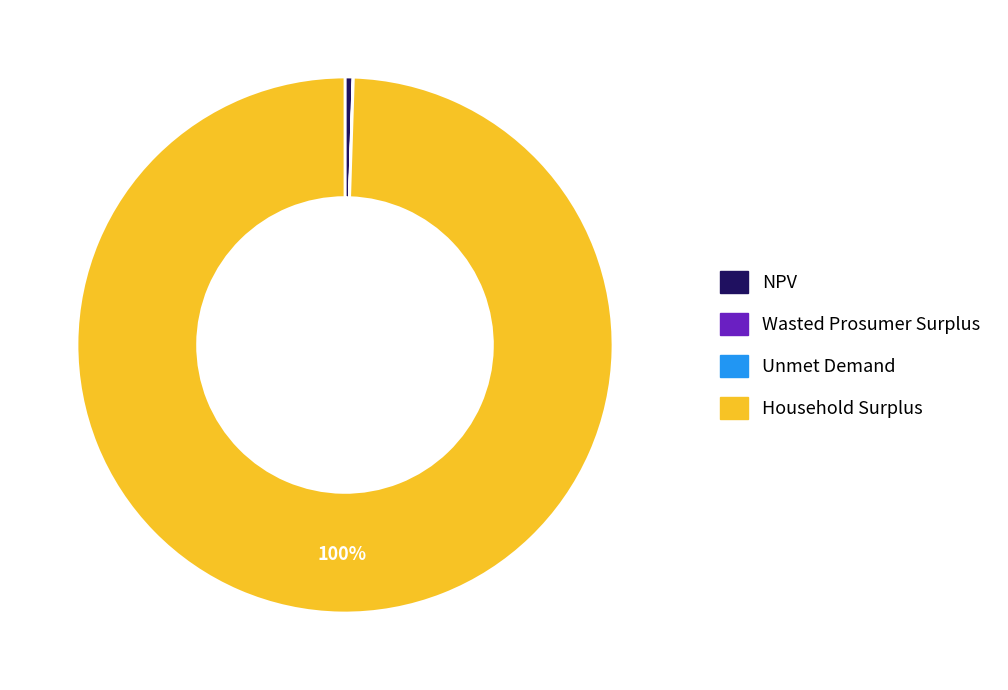

To the nearest percent, what is the average slice percentage?

25%